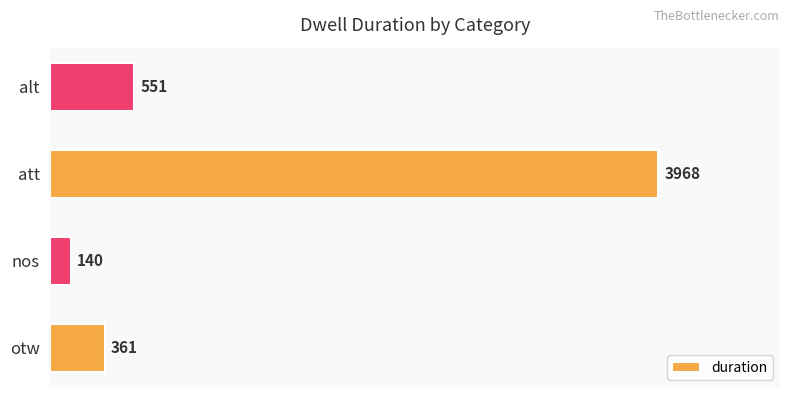

Rank the categories by value from lowest to highest.

nos, otw, alt, att